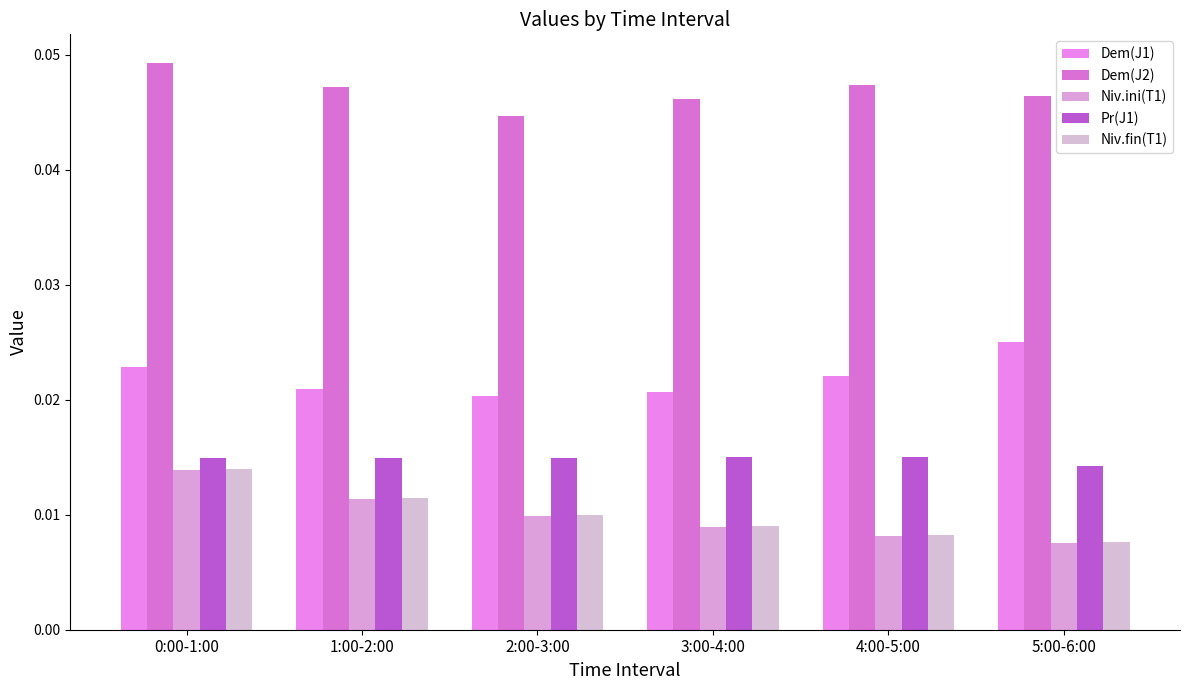

How many bars are there in total?

30